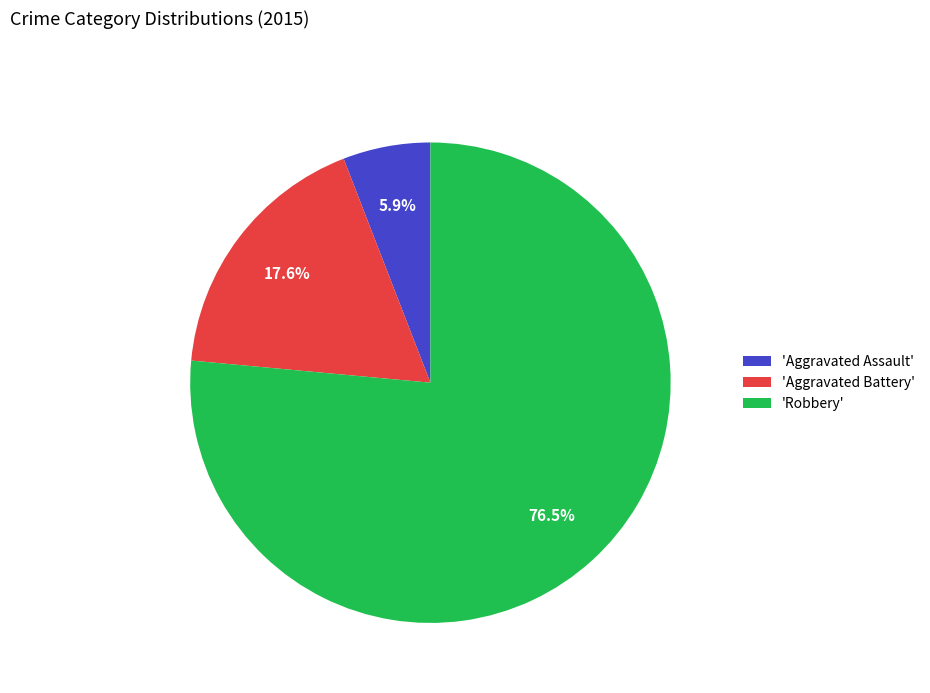

To the nearest percent, what is the average slice percentage?

33%